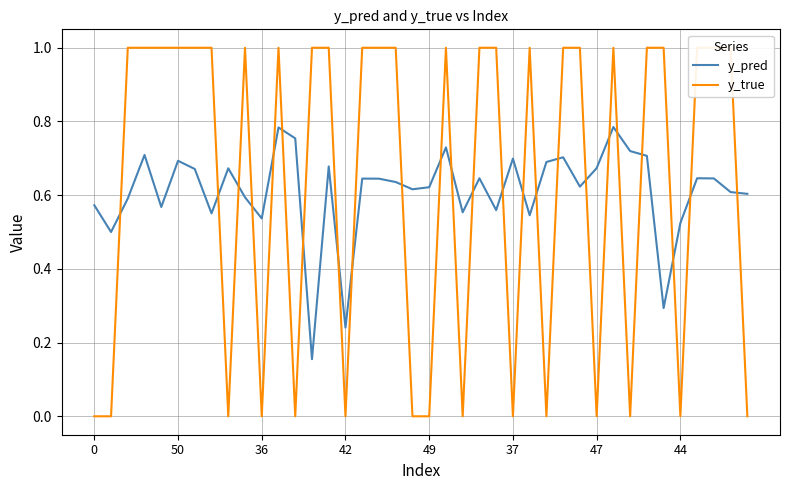

Which series has the widest spread of values?

y_true